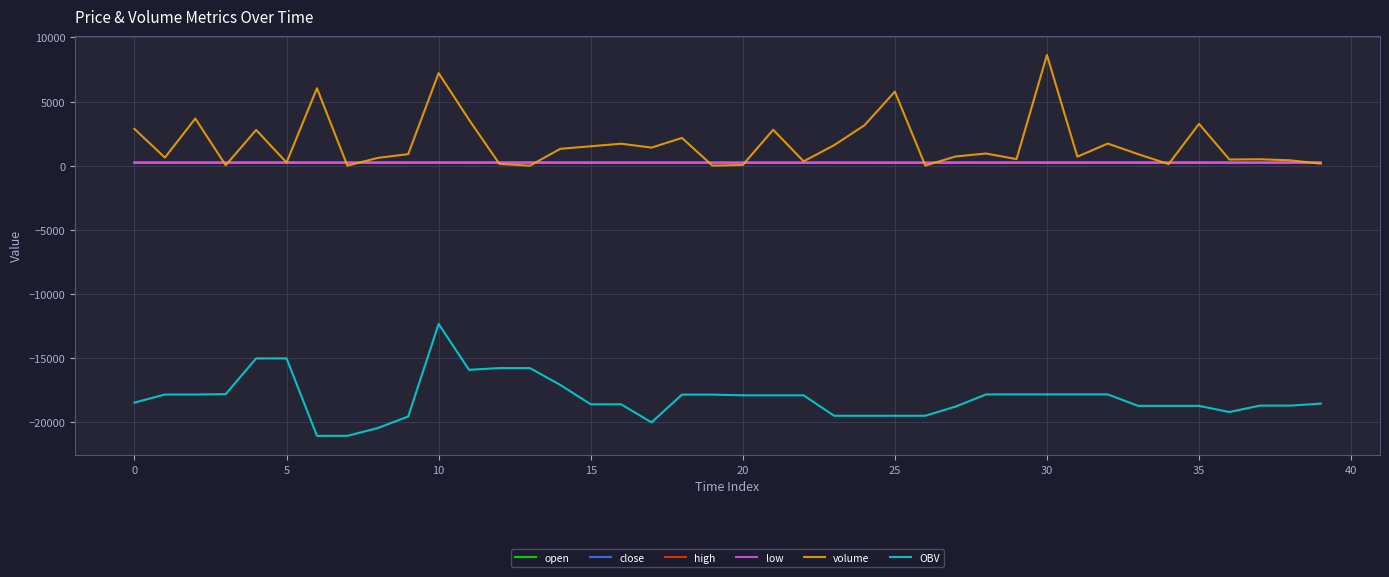

True or false: OBV and high cross at least once.

False